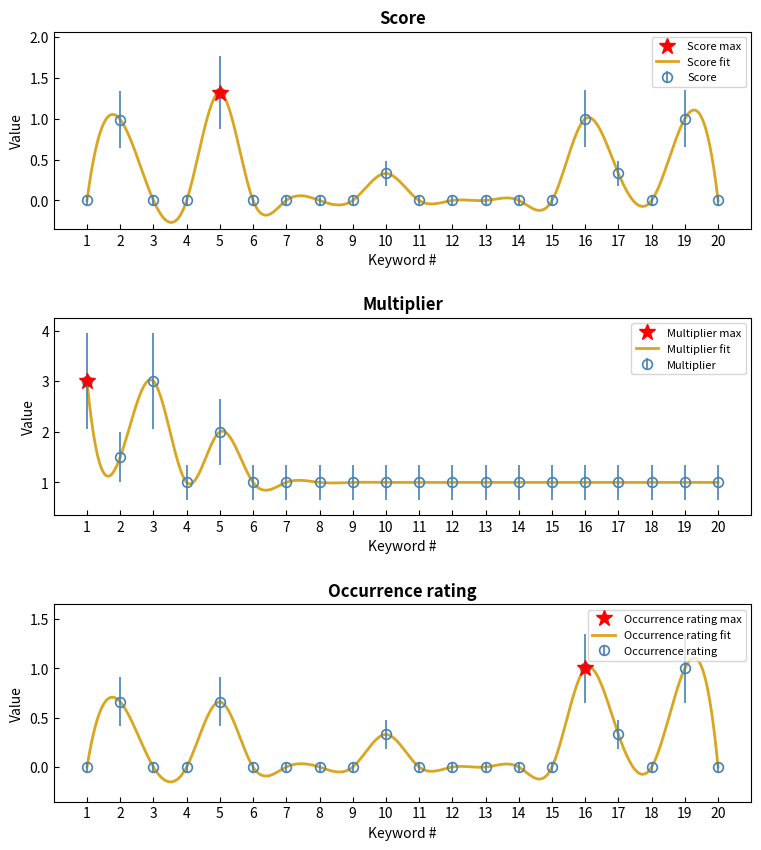

What value does the Multiplier series have at 7?

1.0